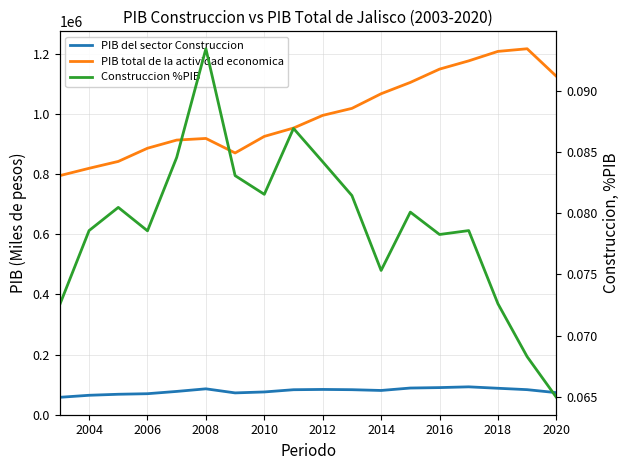

How many lines are shown in the chart?

3